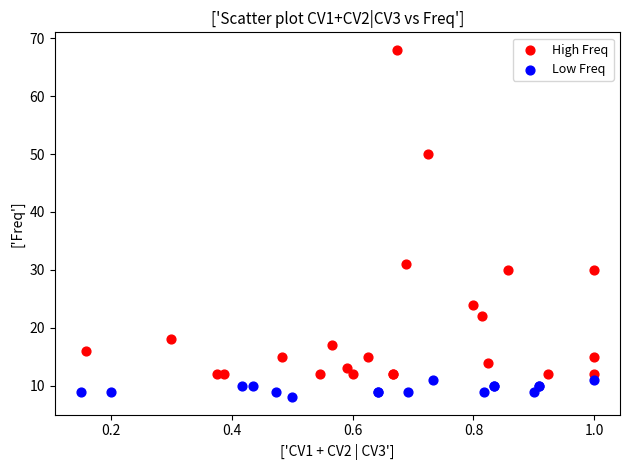

Which series contains the highest Y value?

High Freq